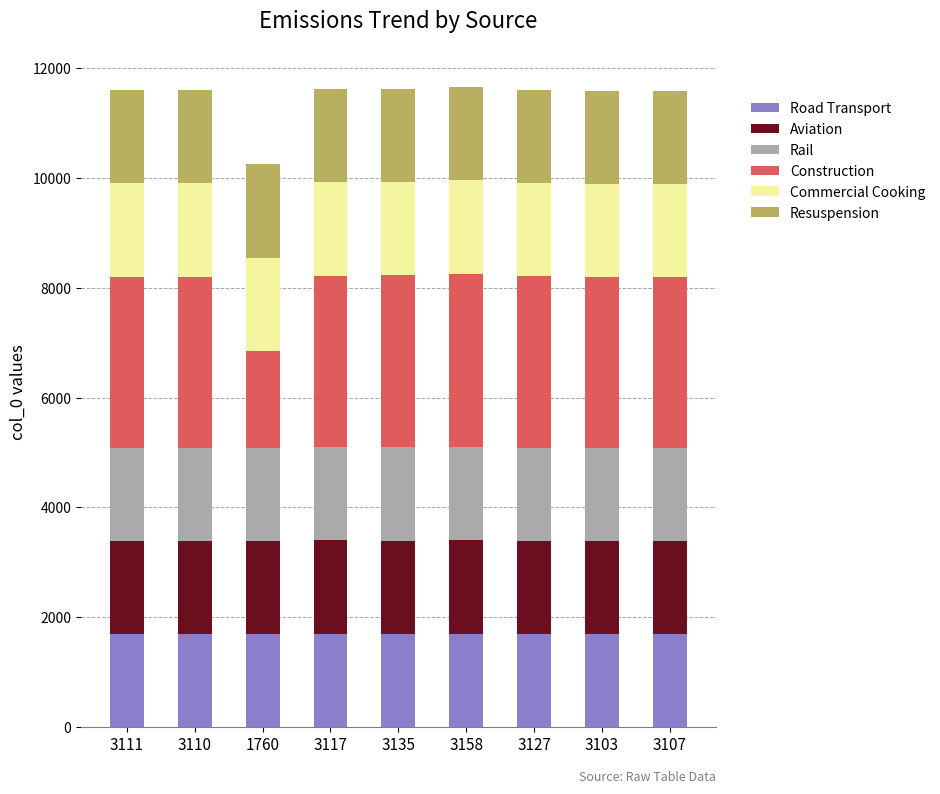

What is the minimum value for Road Transport?

1693